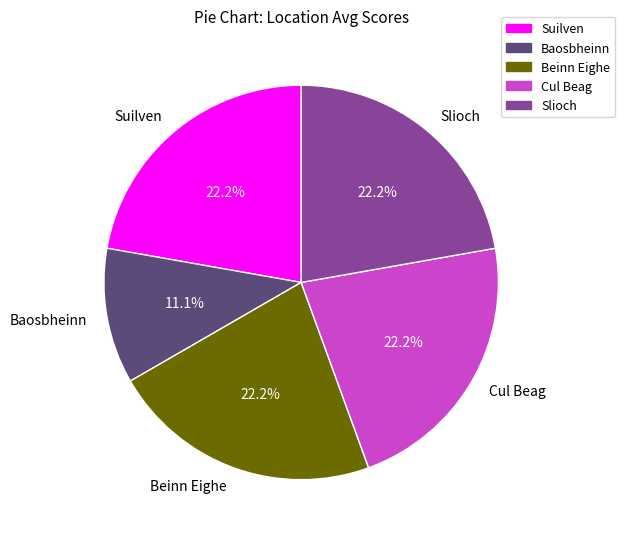

Approximately how many times larger is the value at Baosbheinn compared to Slioch?

0.5